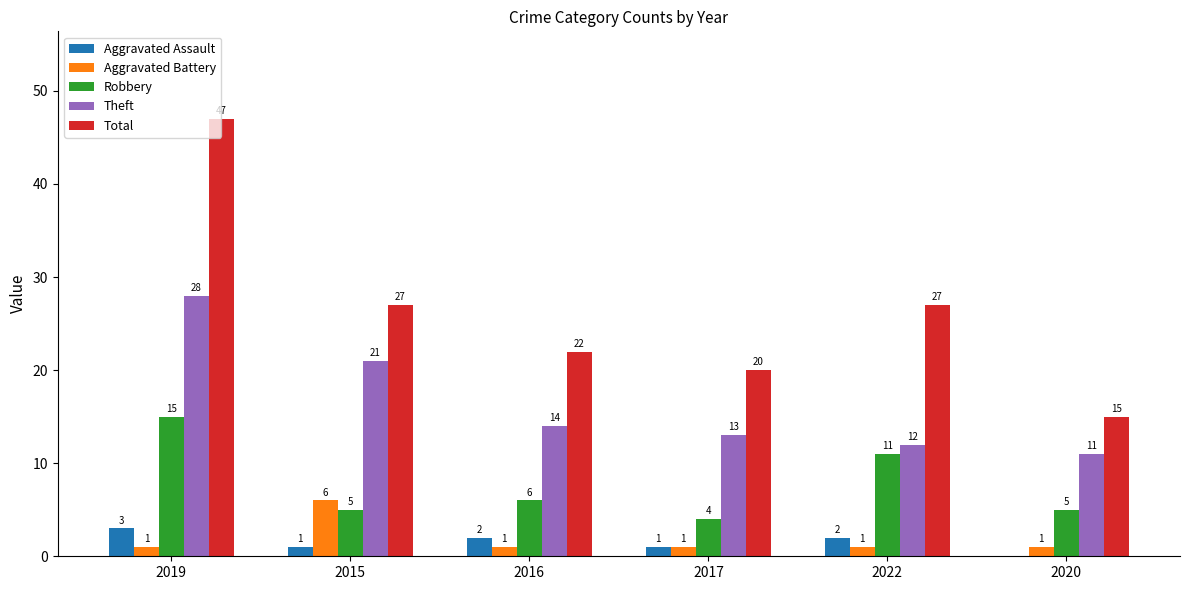

Reading left to right, transcribe all the data shown in this chart.

Aggravated Assault: 3	1	2	1	2	0
Aggravated Battery: 1	6	1	1	1	1
Robbery: 15	5	6	4	11	5
Theft: 28	21	14	13	12	11
Total: 47	27	22	20	27	15